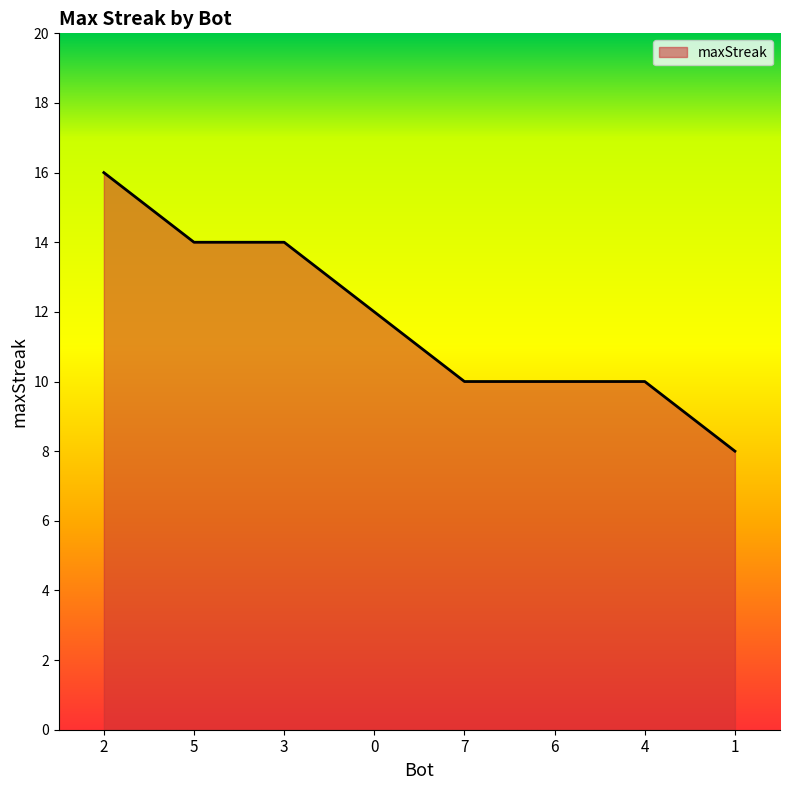

Reading left to right, extract all data points from this chart.

16	14	14	12	10	10	10	8